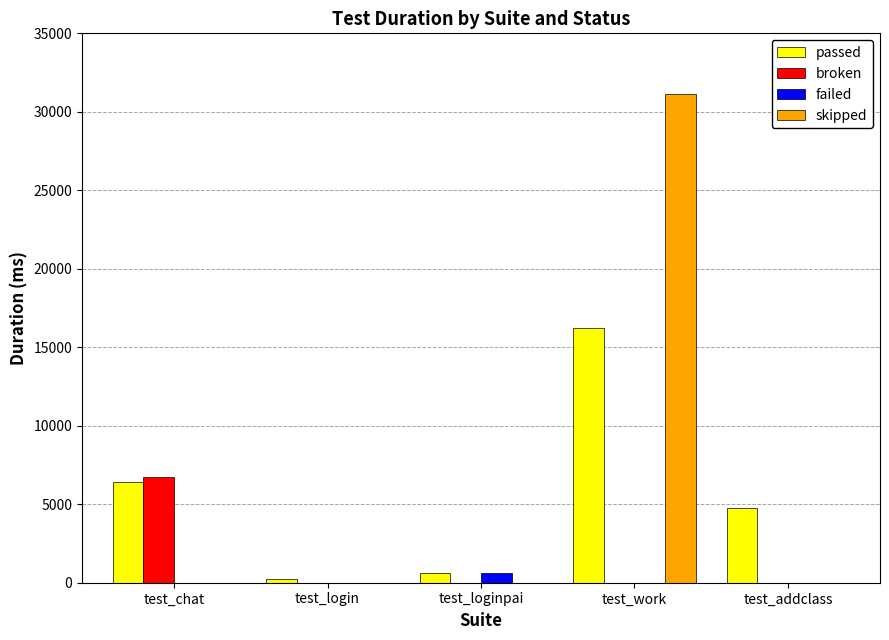

Which category has the highest value across all series?

test_work